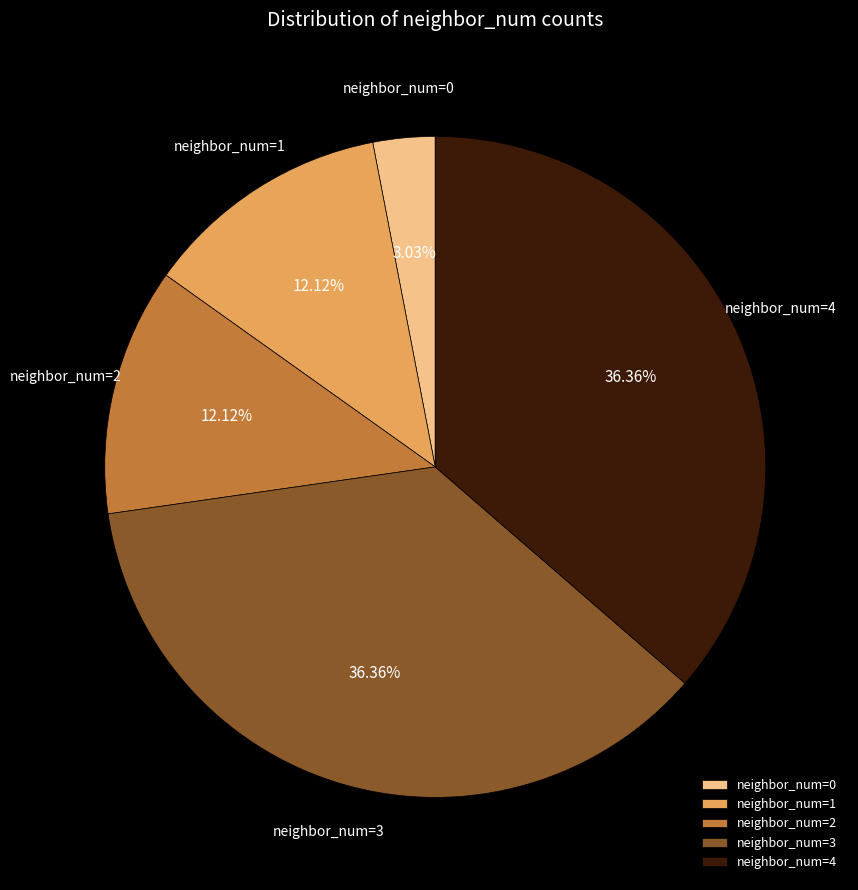

How many segments does this pie chart have?

5